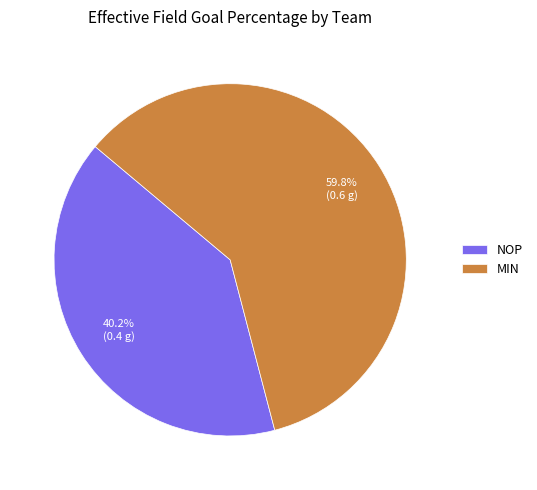

Is MIN the majority of the pie?

Yes